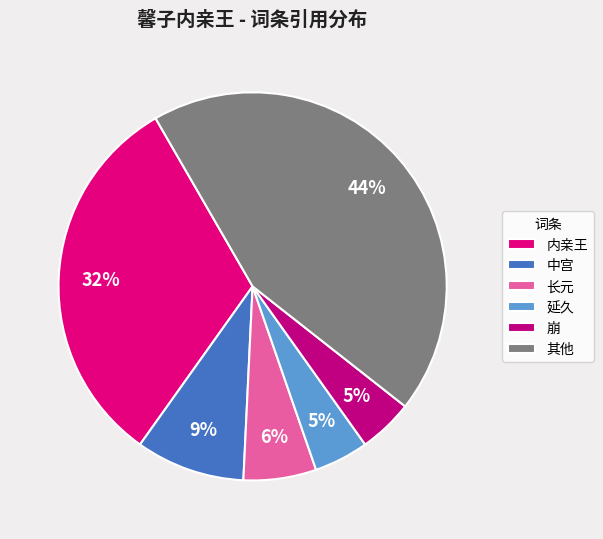

How many segments does this pie chart have?

6